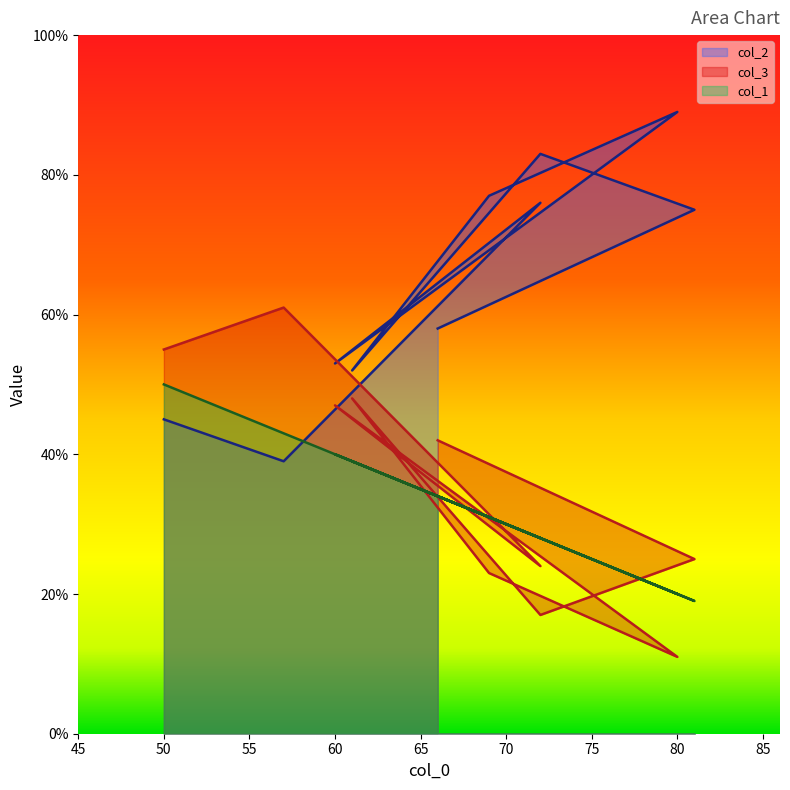

What is the sum of all col_1 values?

332